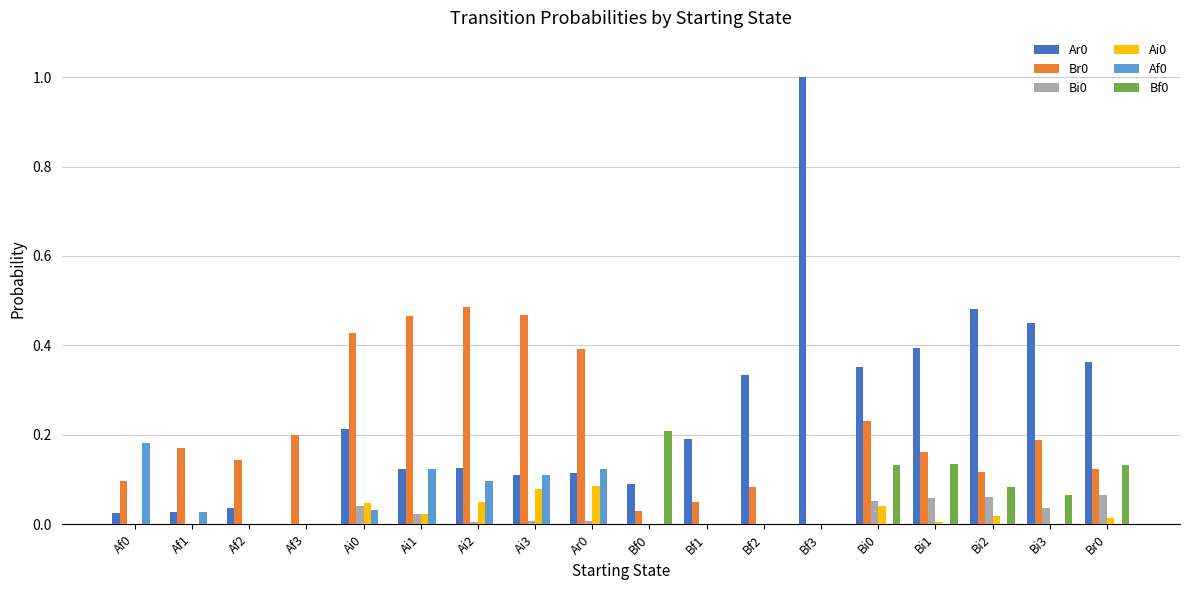

Which category has the highest value across all series?

Bf3